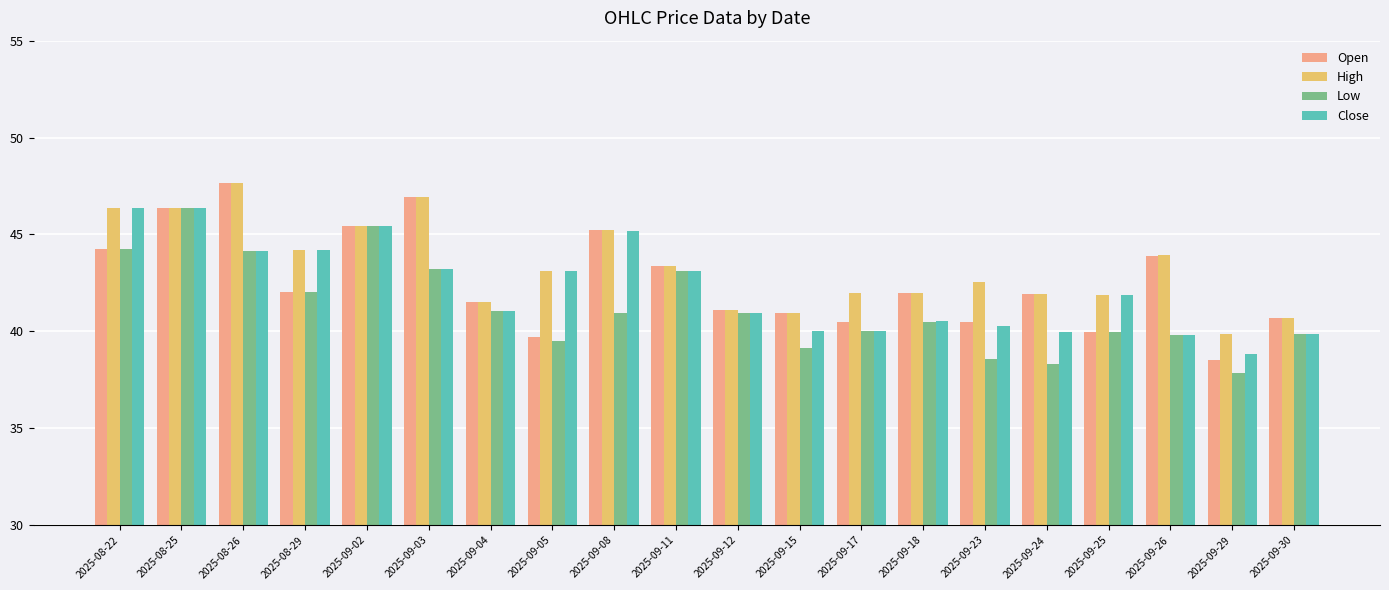

At which label does Close reach its minimum?

2025-09-29